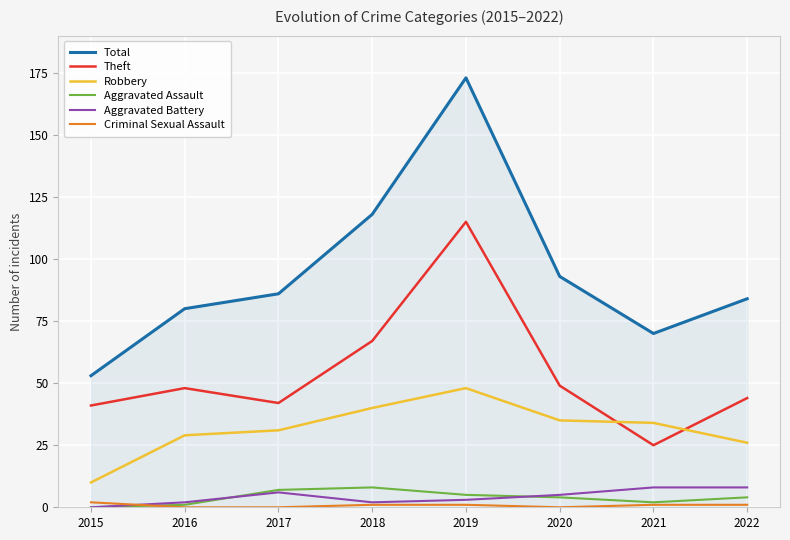

What is the difference between the second highest and minimum values in the Aggravated Assault series?

7